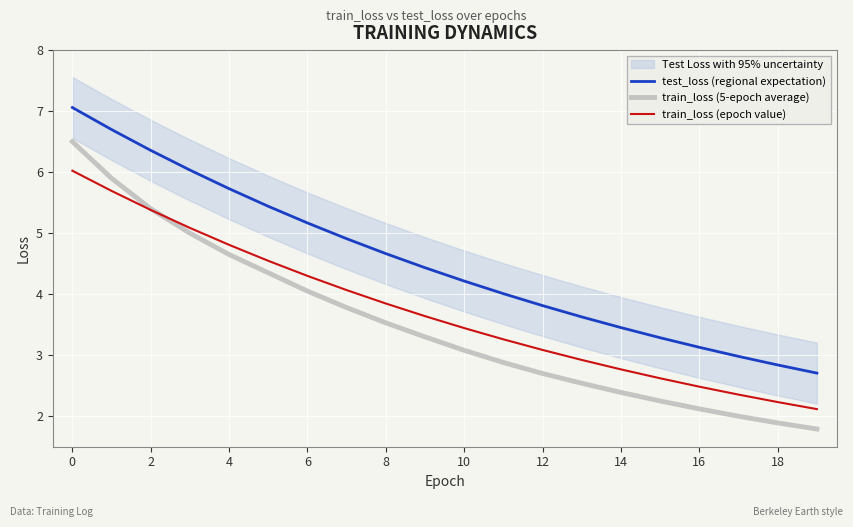

Where is train_loss (5-epoch average) nearest to the value 4?

6